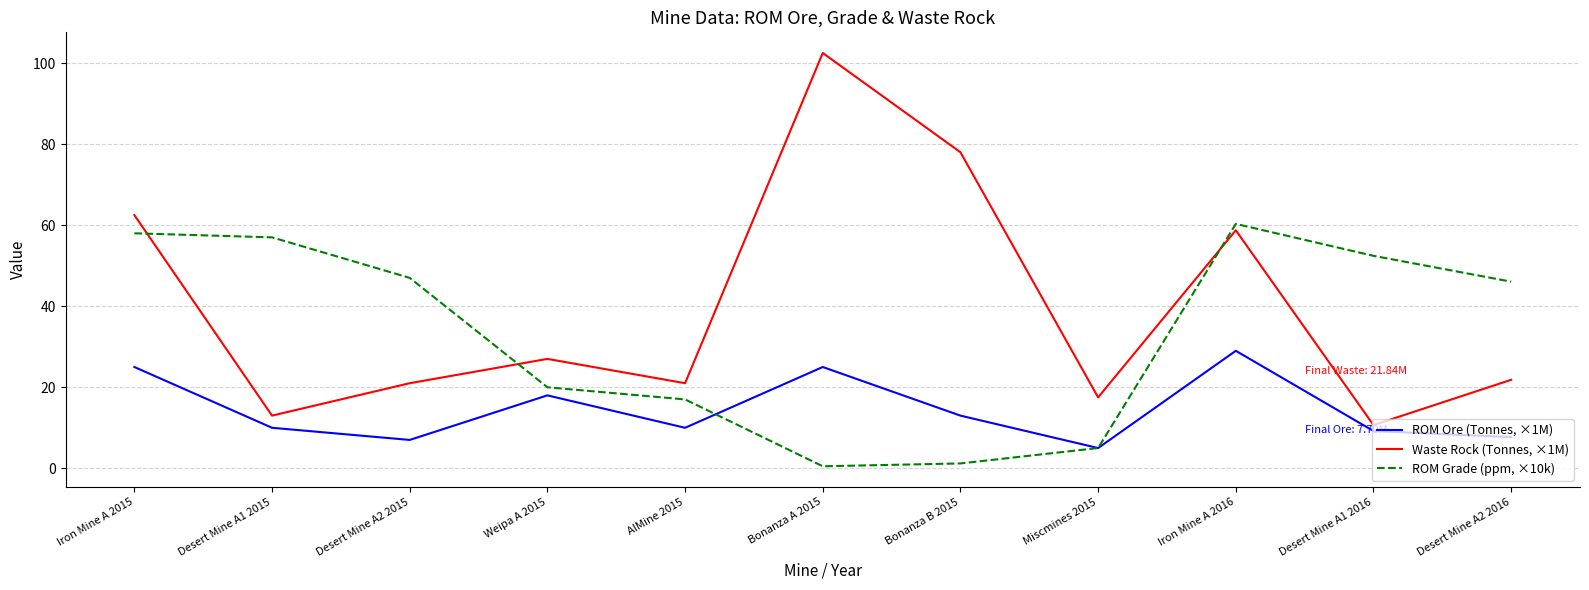

What position from the right is Weipa A 2015?

8